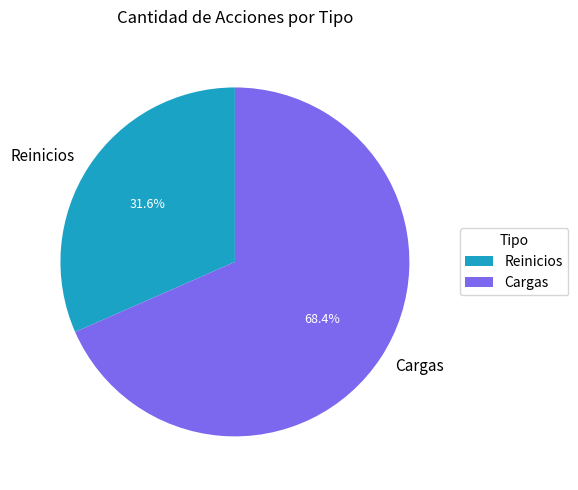

What is the ratio of the value at Reinicios to the value at Cargas?

0.5